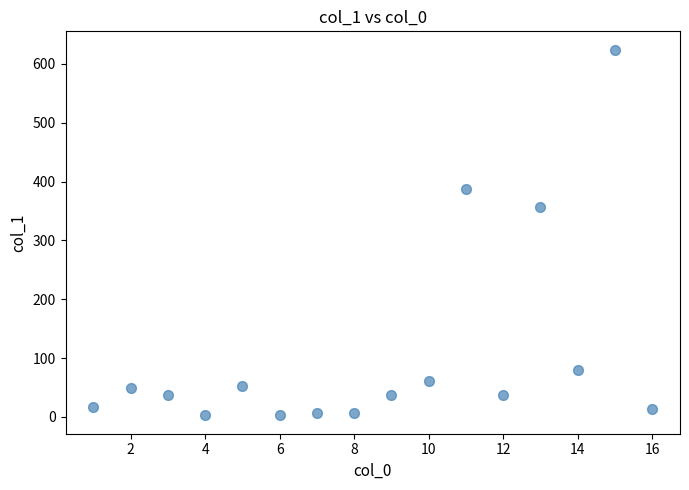

What Y value in the scatter plot is closest to 313?

356.5